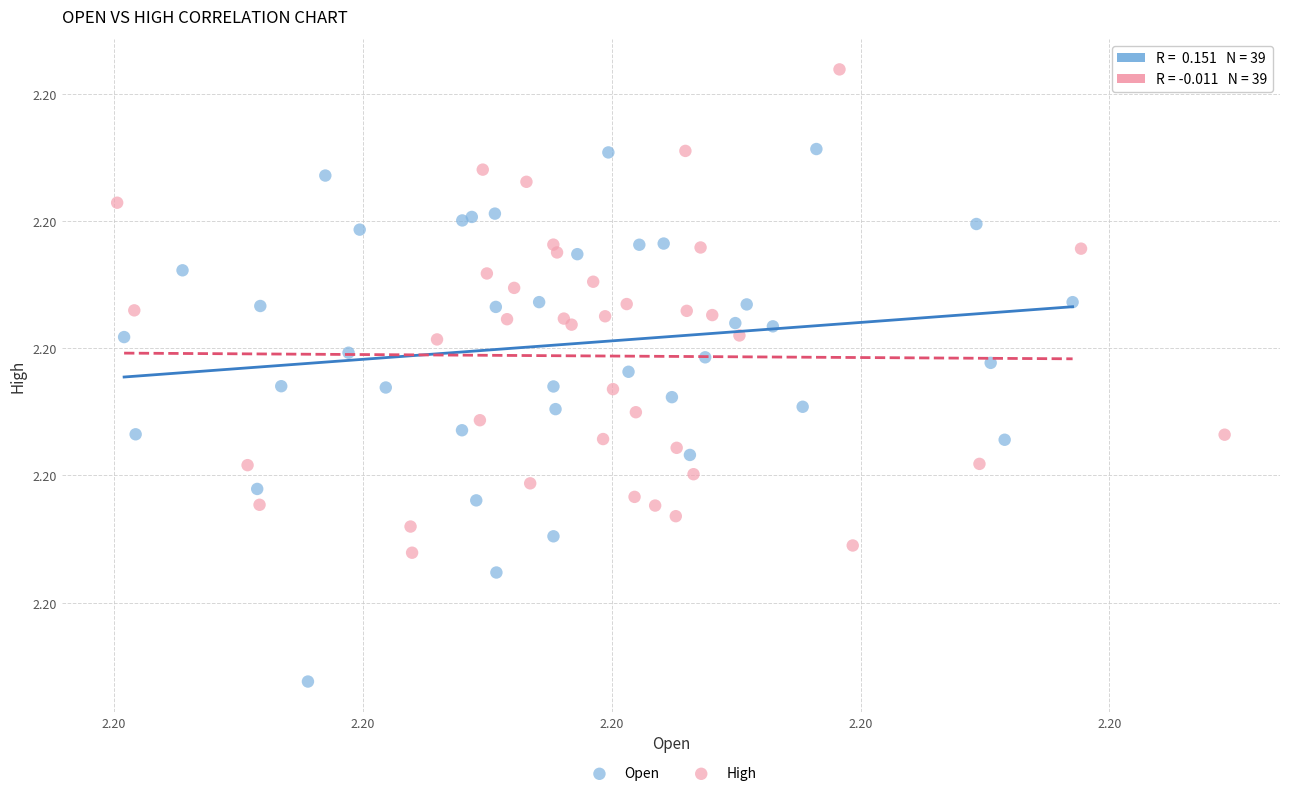

Which series reaches the maximum Y coordinate?

High